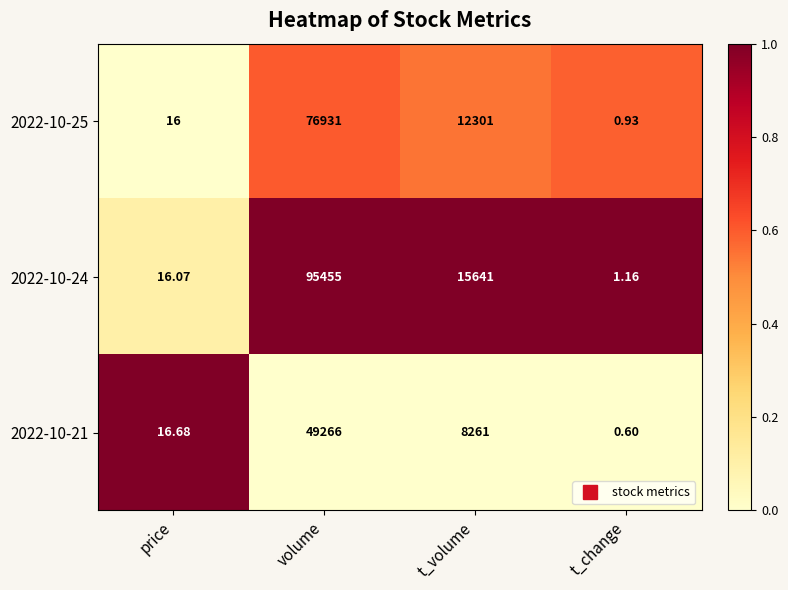

Where is 2022-10-25 nearest to the value 38465?

t_volume